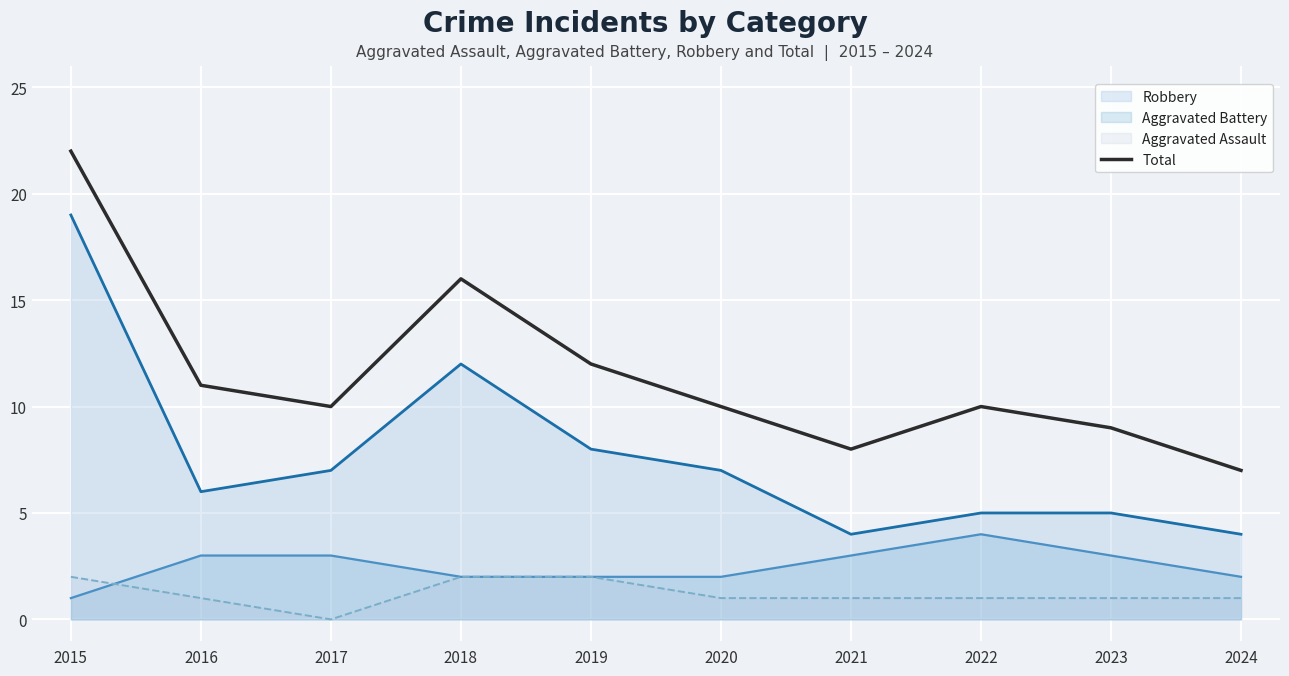

How many lines are shown in the chart?

4